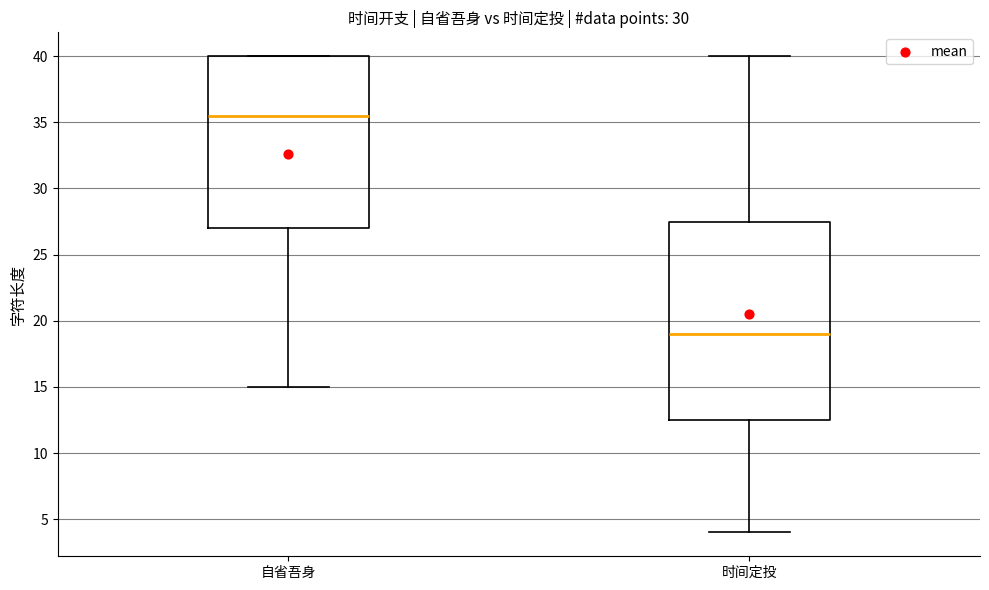

Which box's median line is the highest?

自省吾身